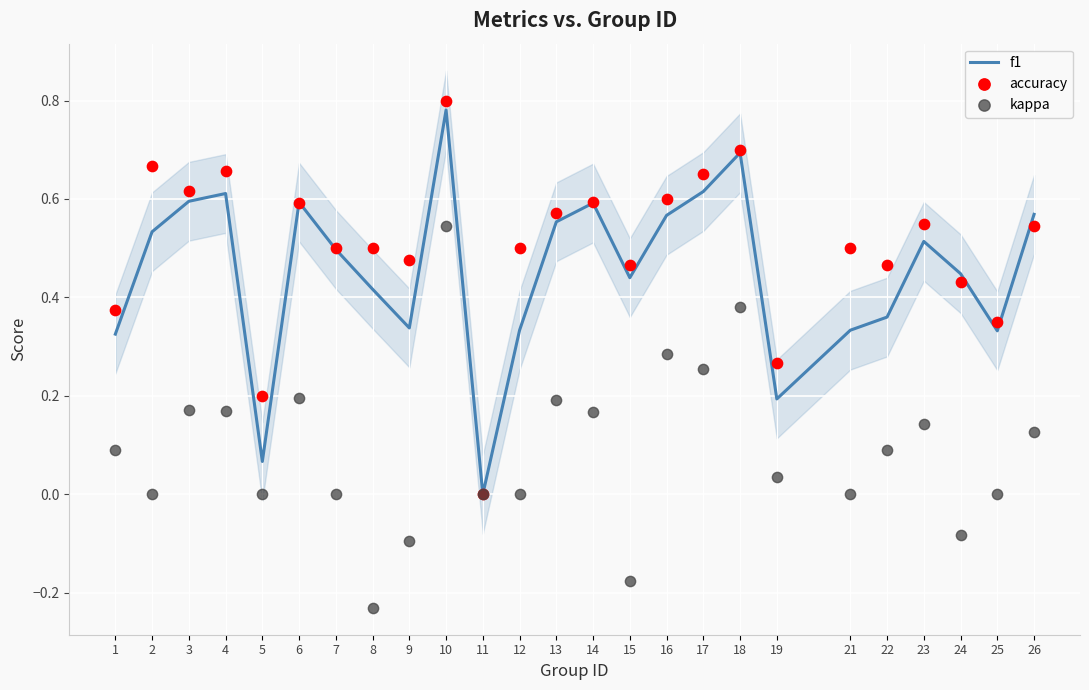

Which series has the largest total across all categories?

accuracy